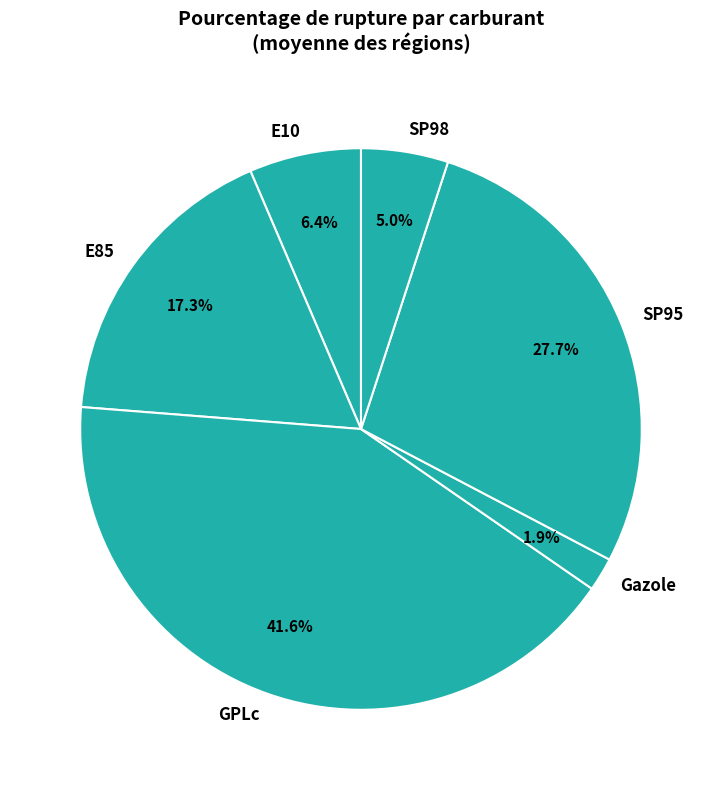

Does any single category account for the majority?

No